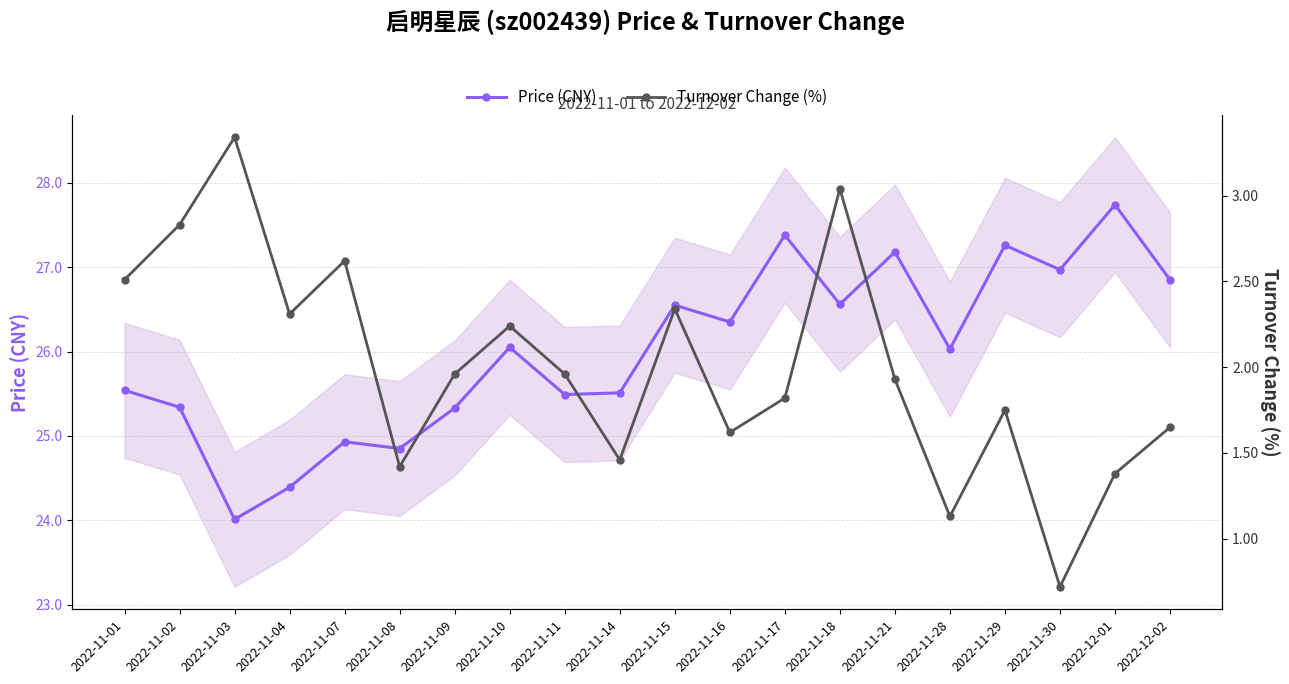

What is the spread (max minus min) of values at 2022-12-02?

25.2